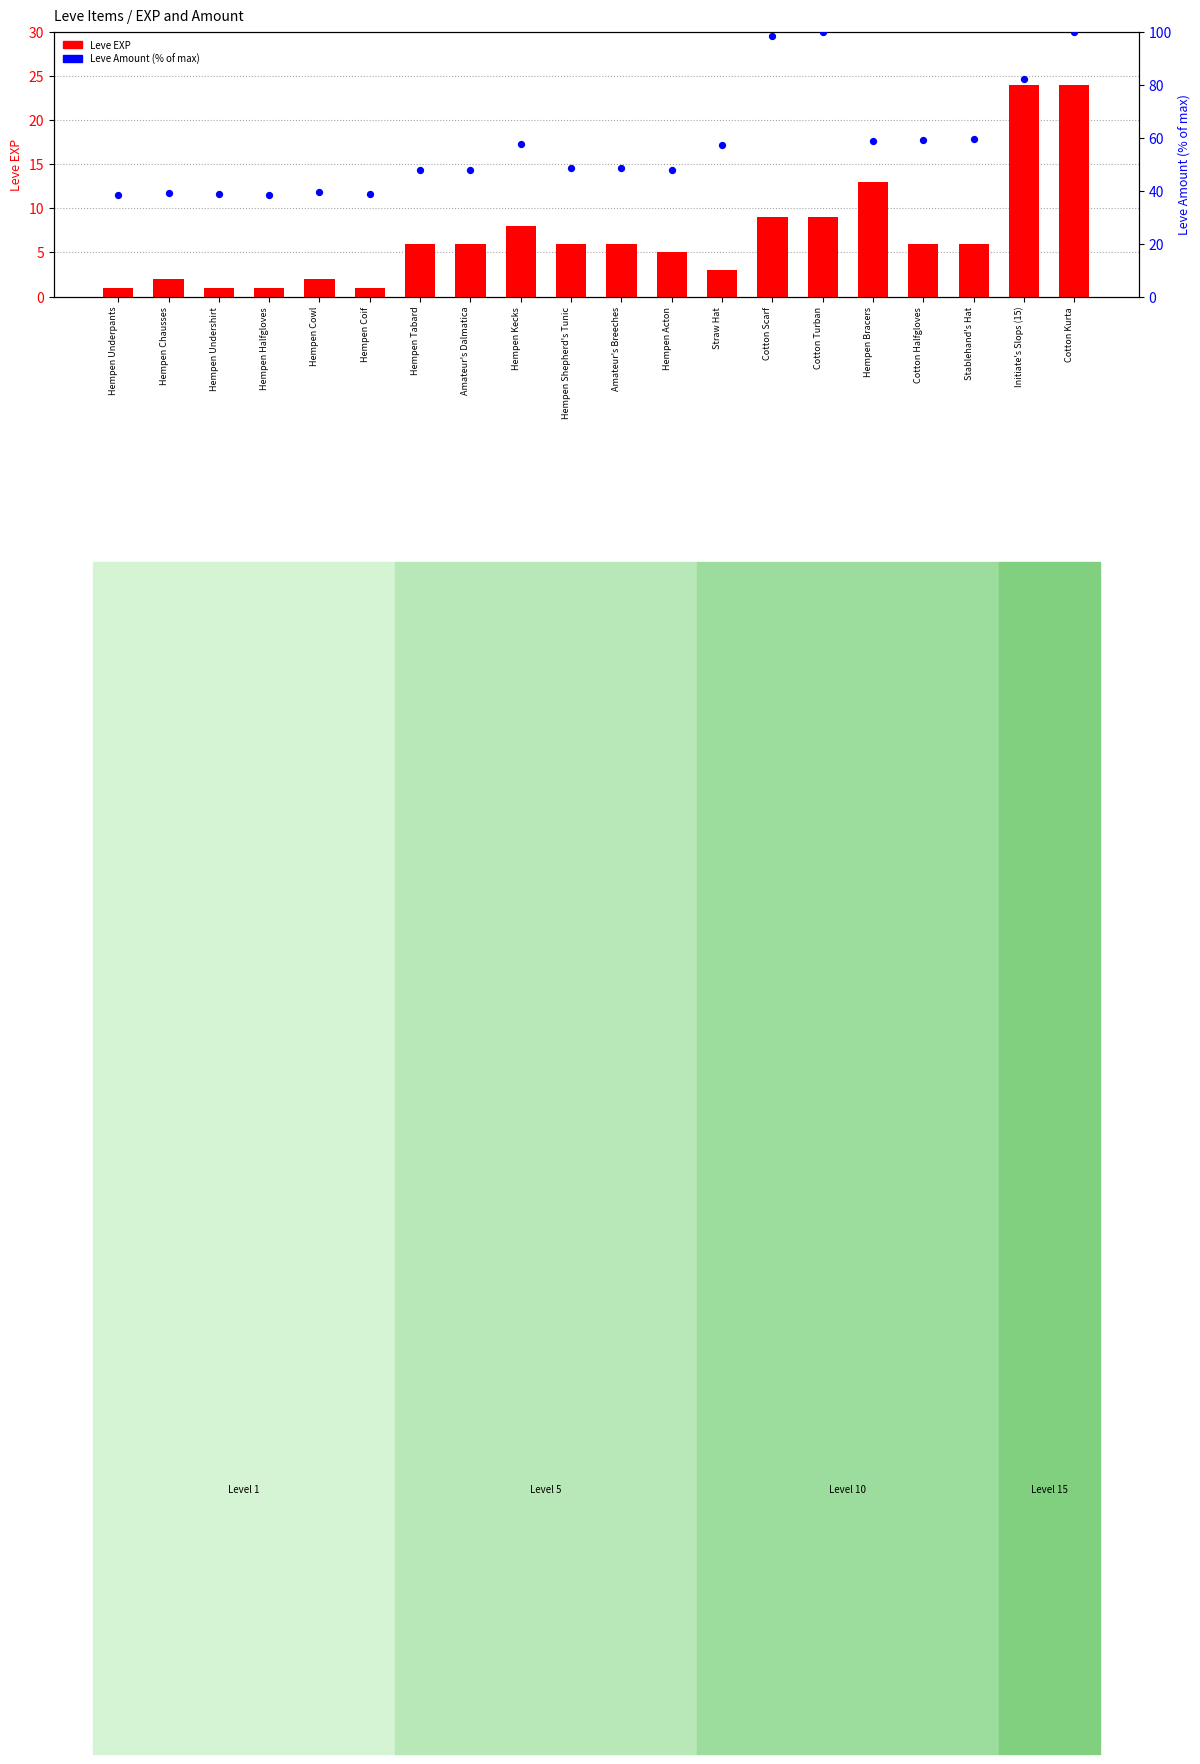

Which series contains the highest Y value?

Leve Amount (% of max)